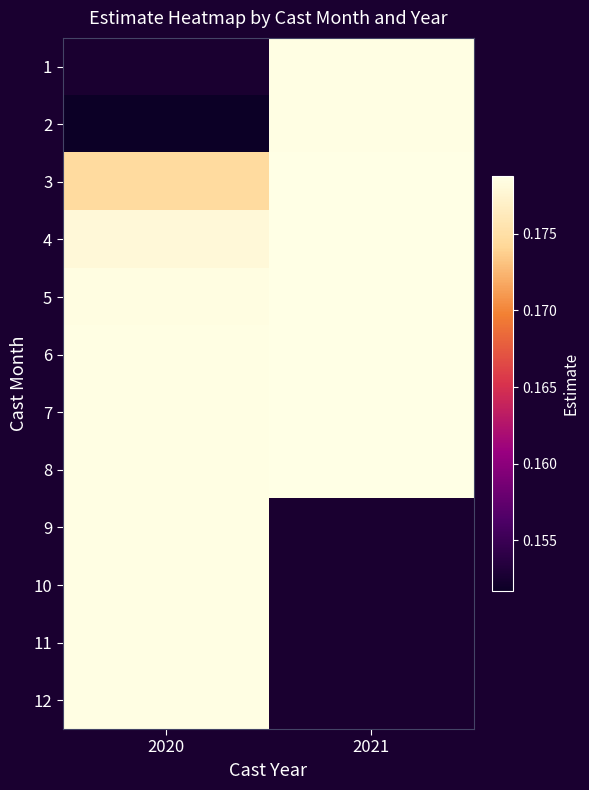

Which category has the lowest value in the 8 series?

2020